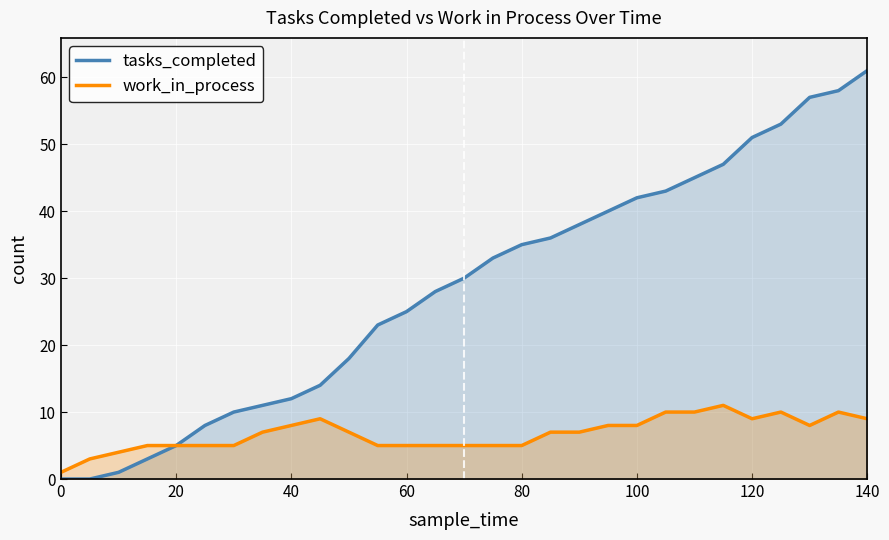

List the series in order of their peak value, highest first.

tasks_completed, work_in_process